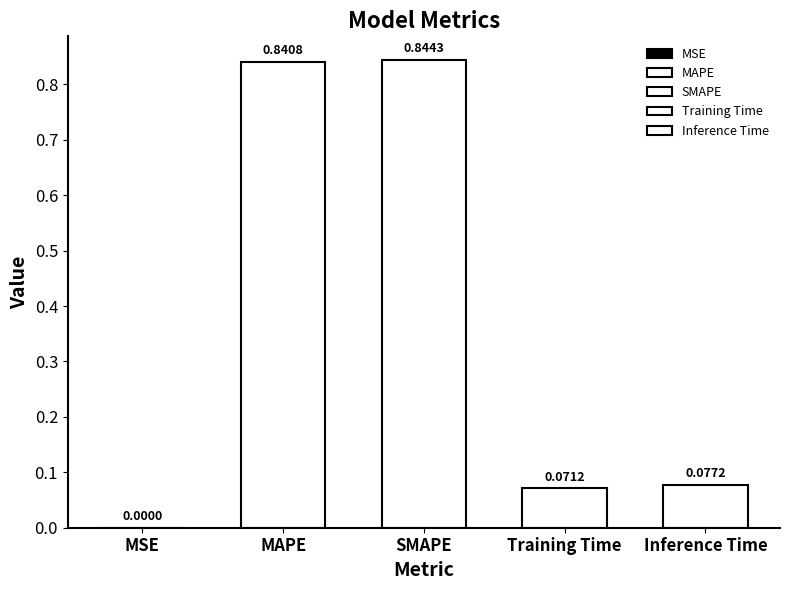

What is the label of the 3rd bar from the right?

SMAPE